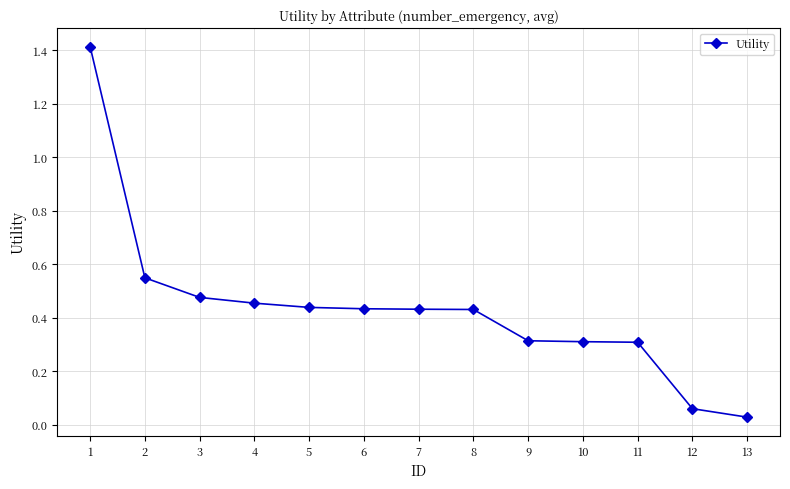

Between 11 and 8, which is larger?

8